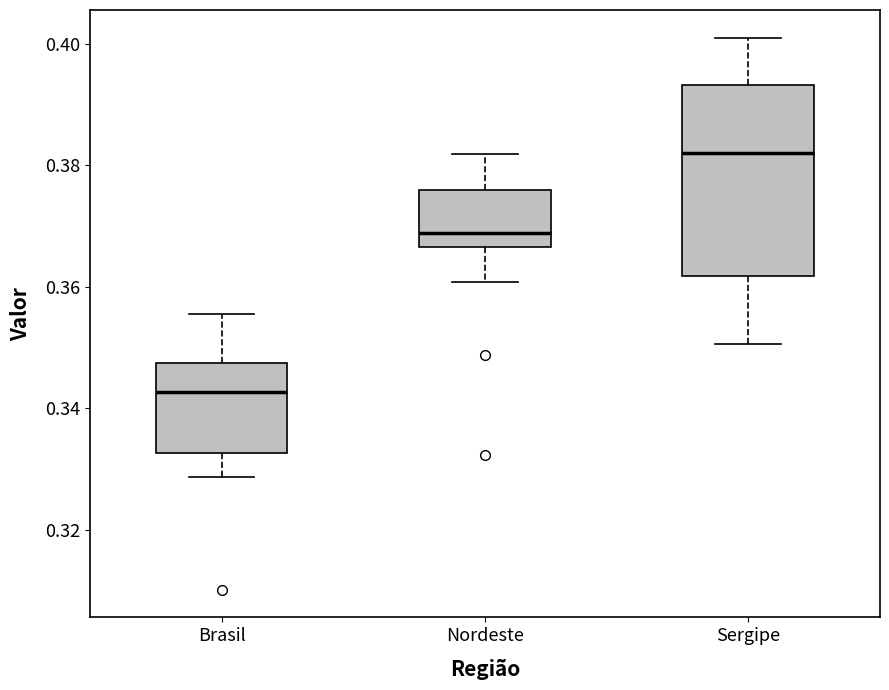

Which box has the highest median line?

Sergipe